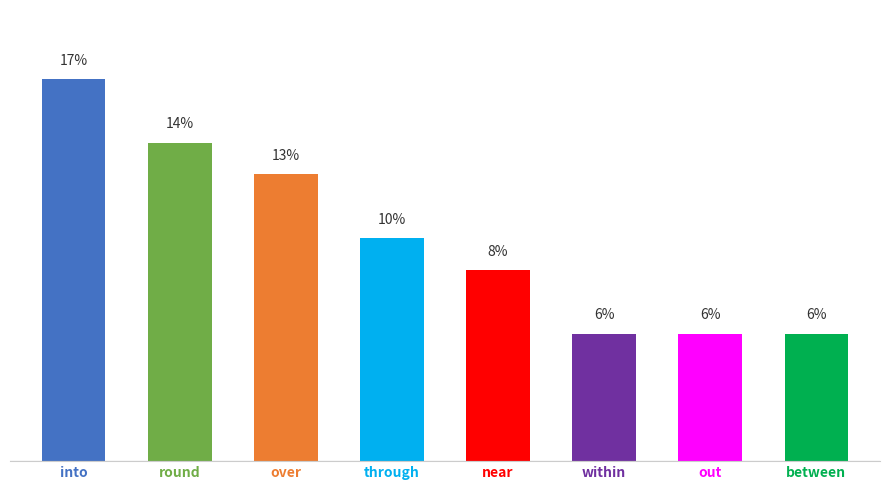

Reading left to right, extract all data points from this chart.

into=16.9	round=14.1	over=12.7	through=9.9	near=8.5	within=5.6	out=5.6	between=5.6